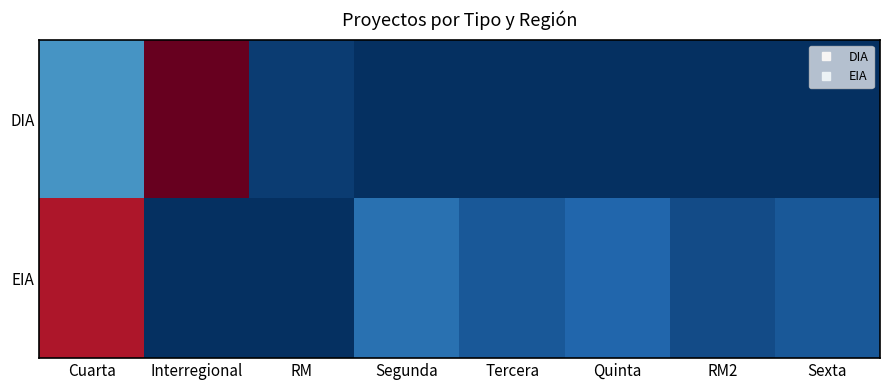

Rank the series at RM2 from highest to lowest value.

EIA, DIA